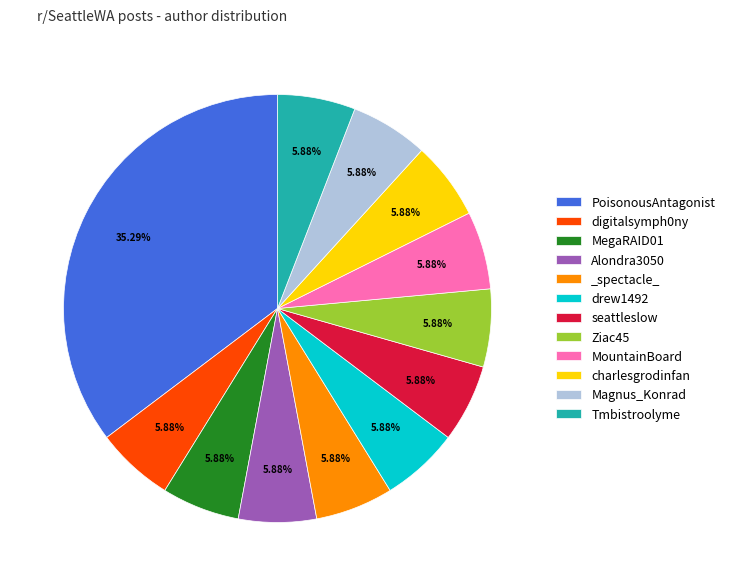

To the nearest percent, what portion does seattleslow represent?

6%